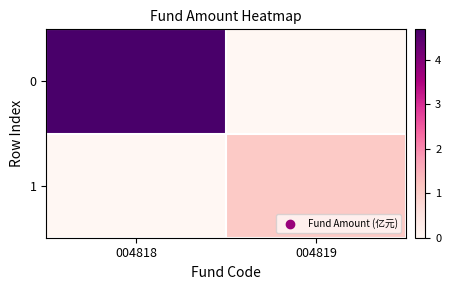

Reading left to right, list all the values displayed in this chart.

0: 004818=4.7	004819=0.0
1: 004818=0.0	004819=1.1